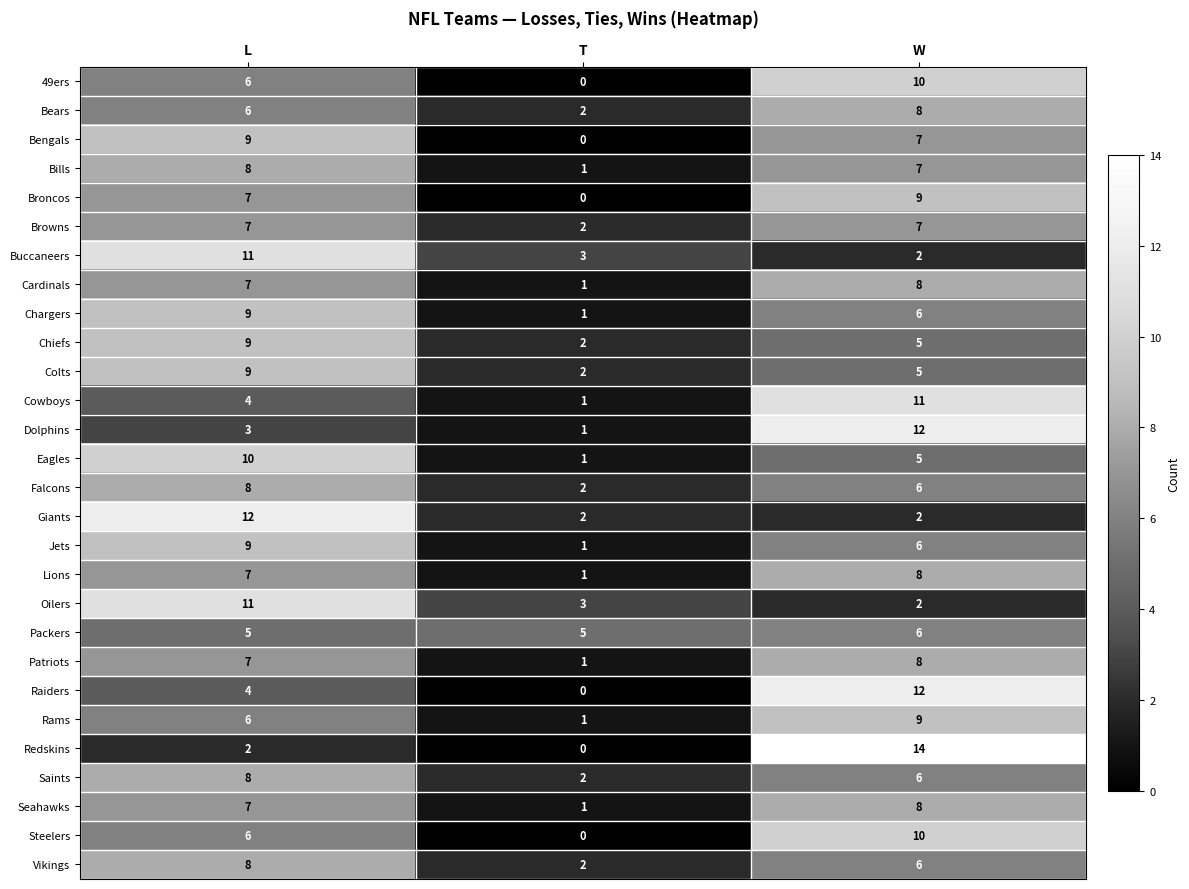

What is the total value across all series at T?

38